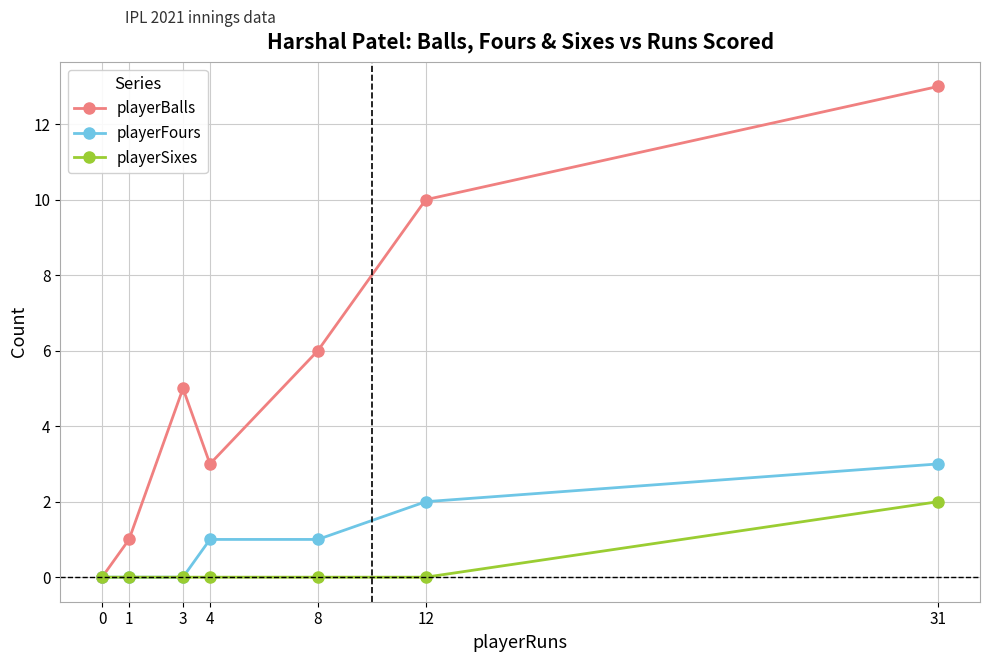

What is the difference between the maximum and second lowest values in the playerSixes series?

2